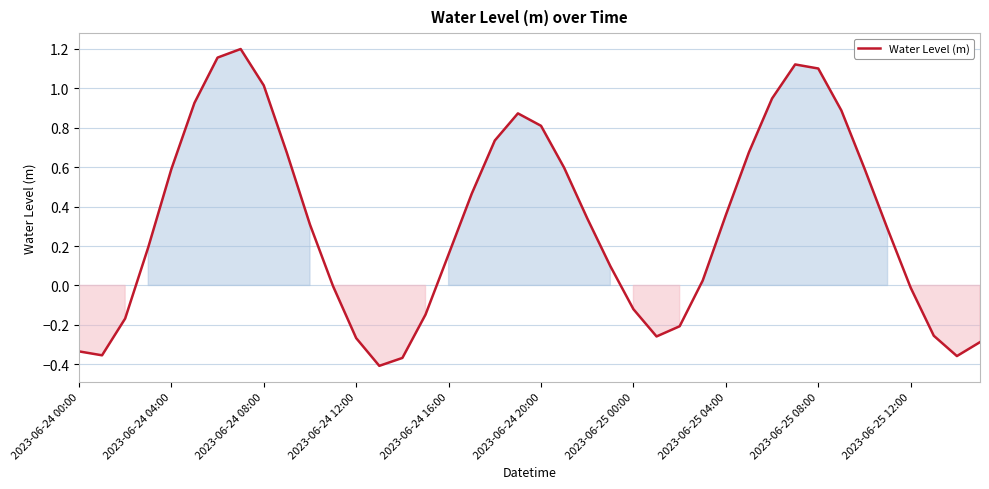

Does the chart display data point markers on the line(s)?

No